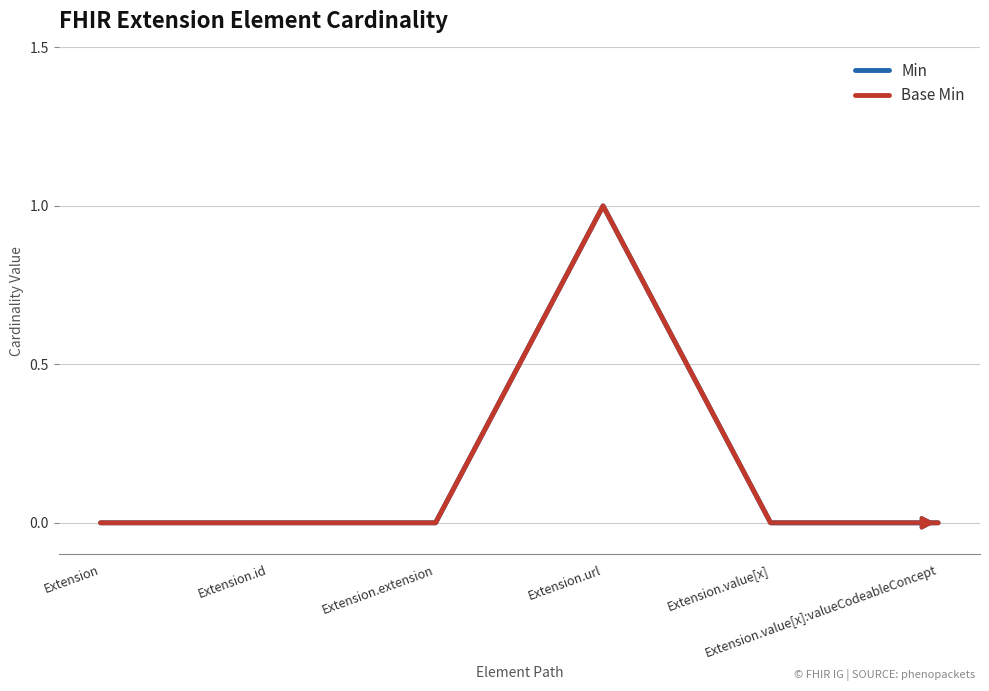

Does the chart have visible grid lines?

Yes